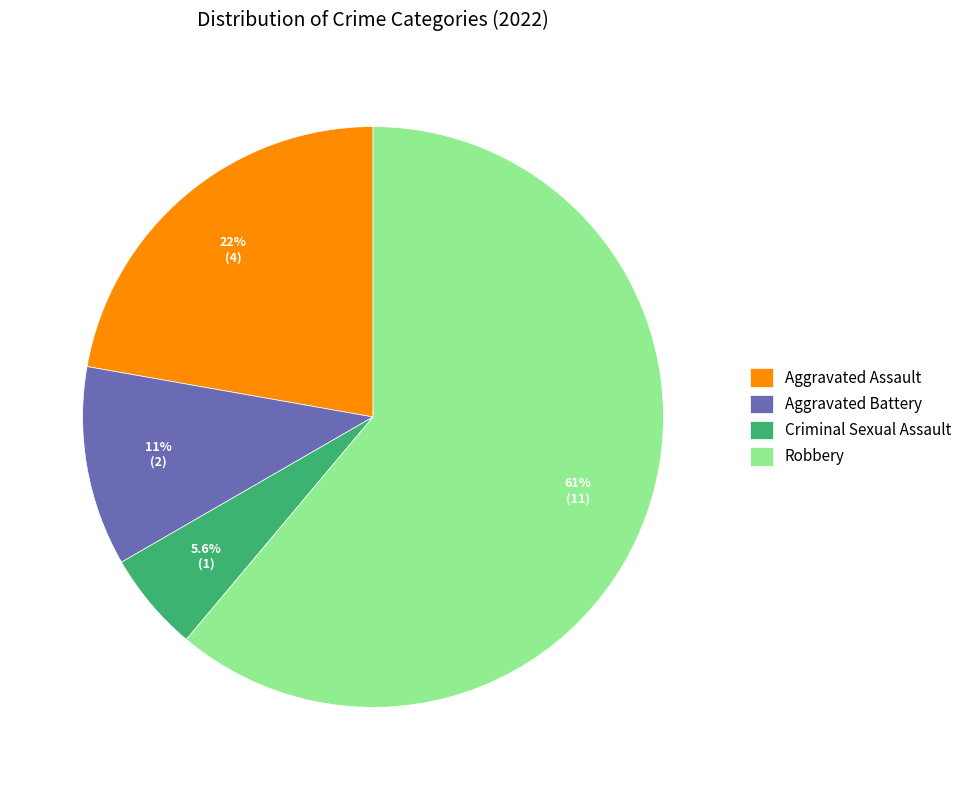

Which slice is the largest?

Robbery